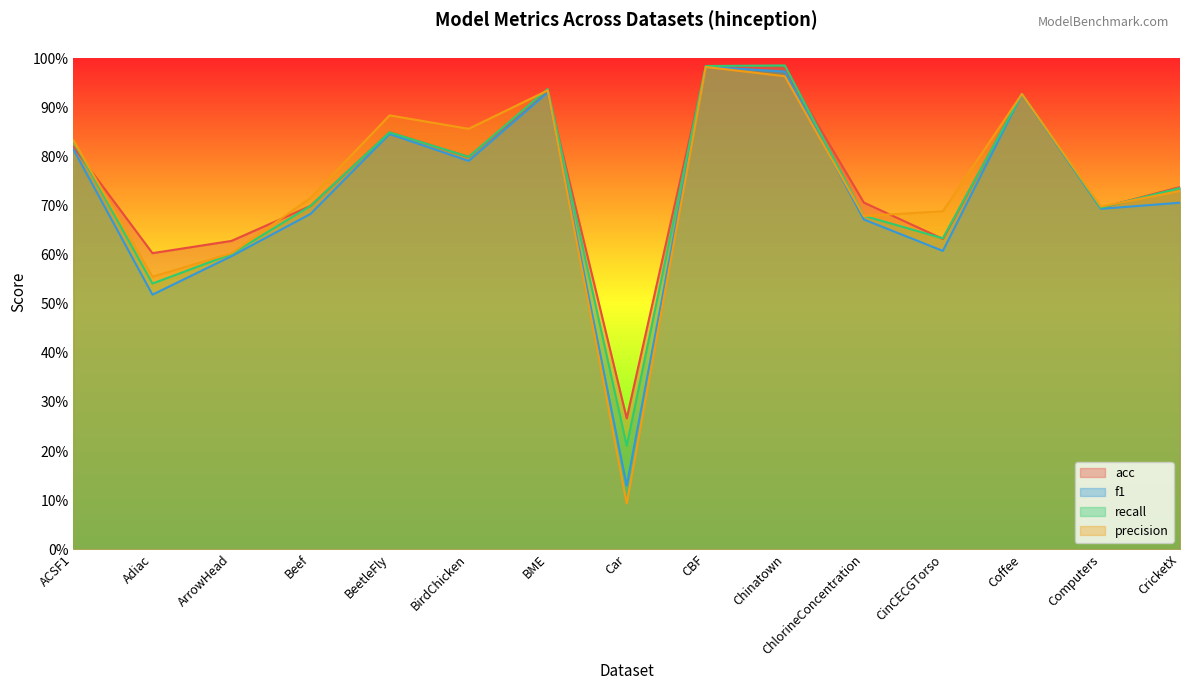

True or false: precision and recall cross at least once.

True